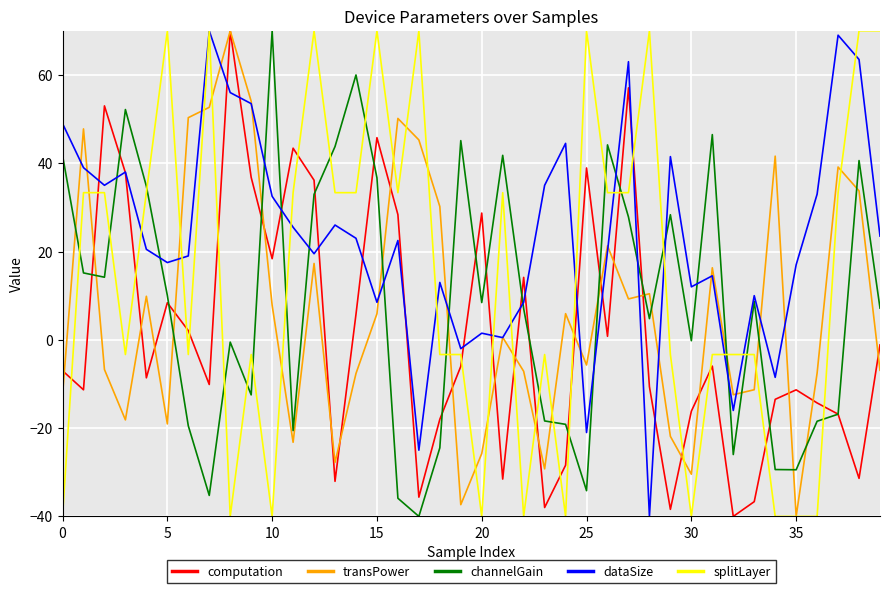

What is the greatest value displayed?

70.0